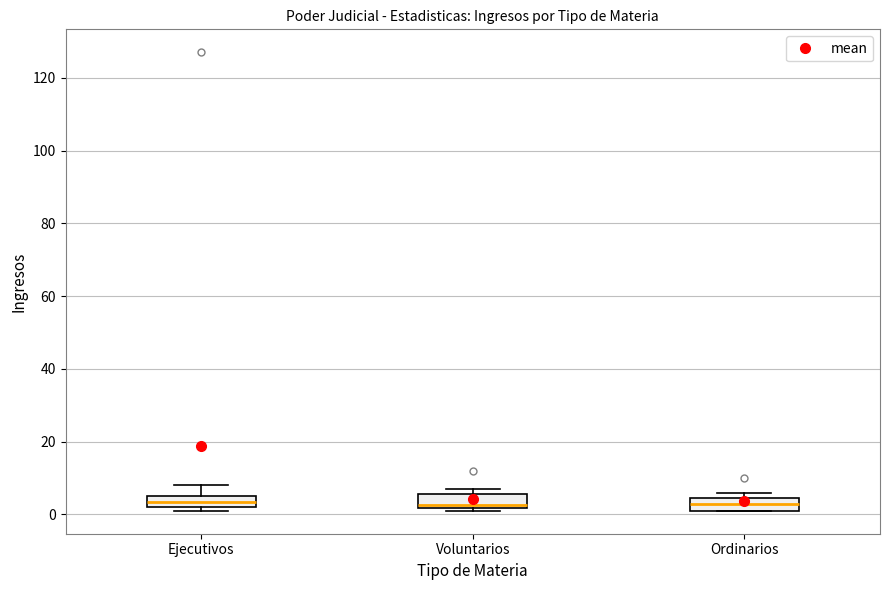

Reading left to right, transcribe this box plot: for each box, give where its median line is, the range the box spans, and where its two whiskers end, as read against the y-axis. The values are not printed on the chart, so give them approximately, as read against the axis.

Ejecutivos: median 4, box 2 to 6, whiskers 2 (just below the box's lower edge) to 8
Voluntarios: median 2 (just above the box's lower edge), box 2 to 6, whiskers 2 (just below the box's lower edge) to 8
Ordinarios: median 4 (inside the box), box 2 to 4, whiskers 2 to 6